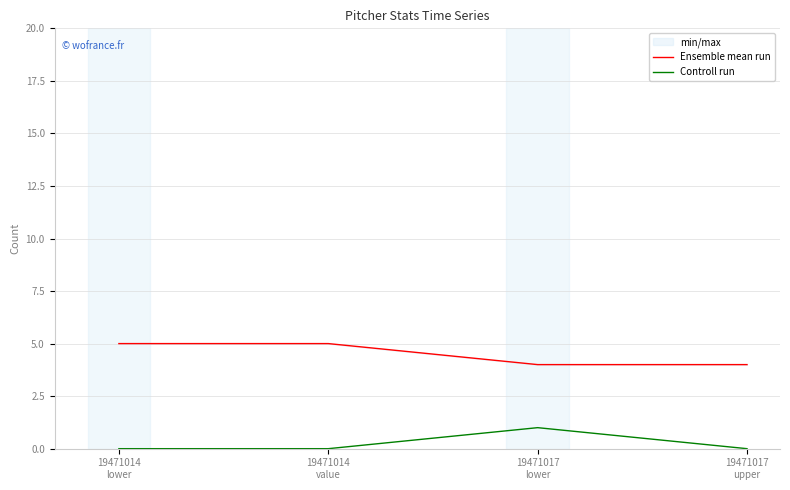

True or false: Controll run and Ensemble mean run intersect in this chart.

False